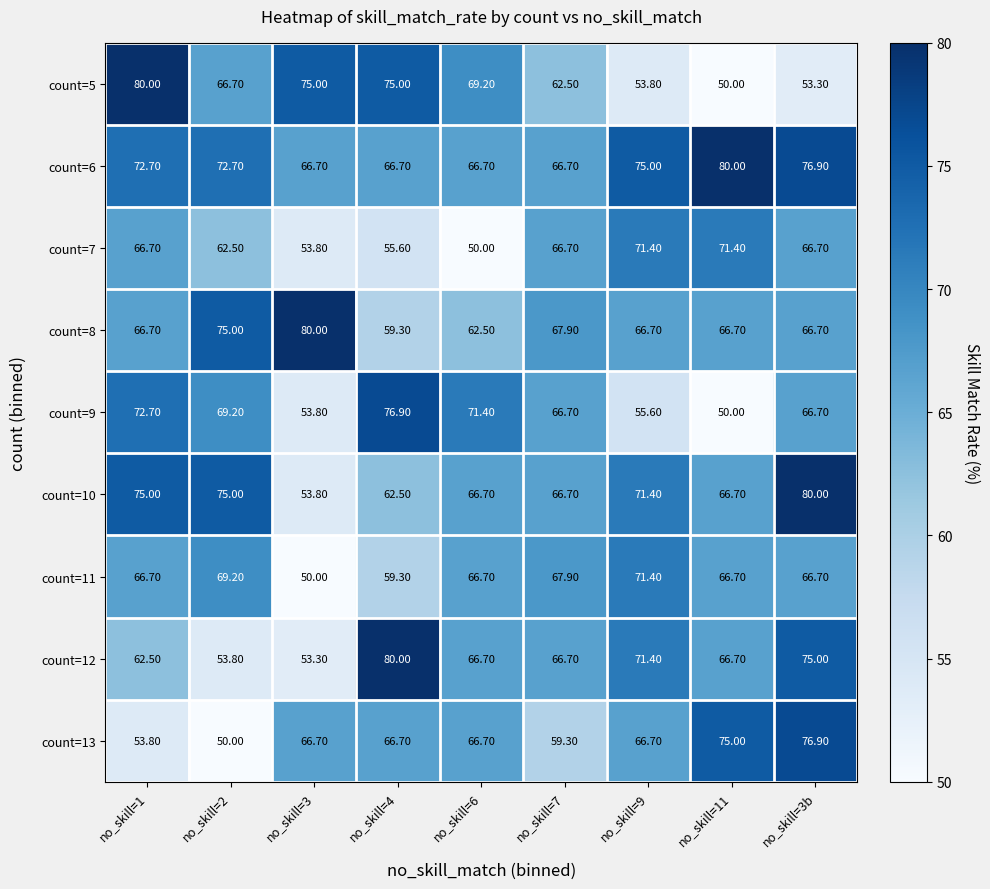

Which series has the widest spread of values?

count=5